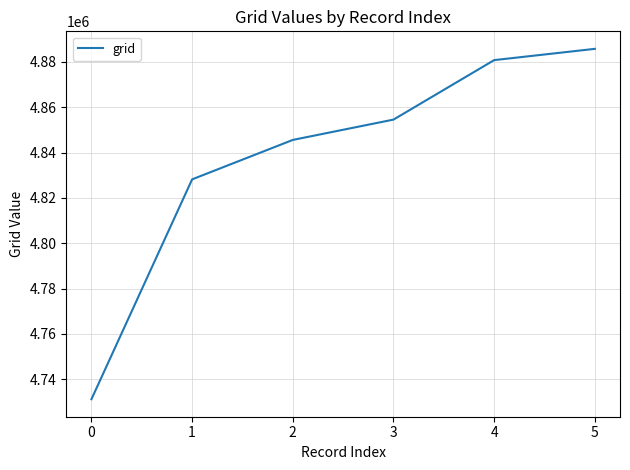

Is it true that the value at 0 is 4731161?

True